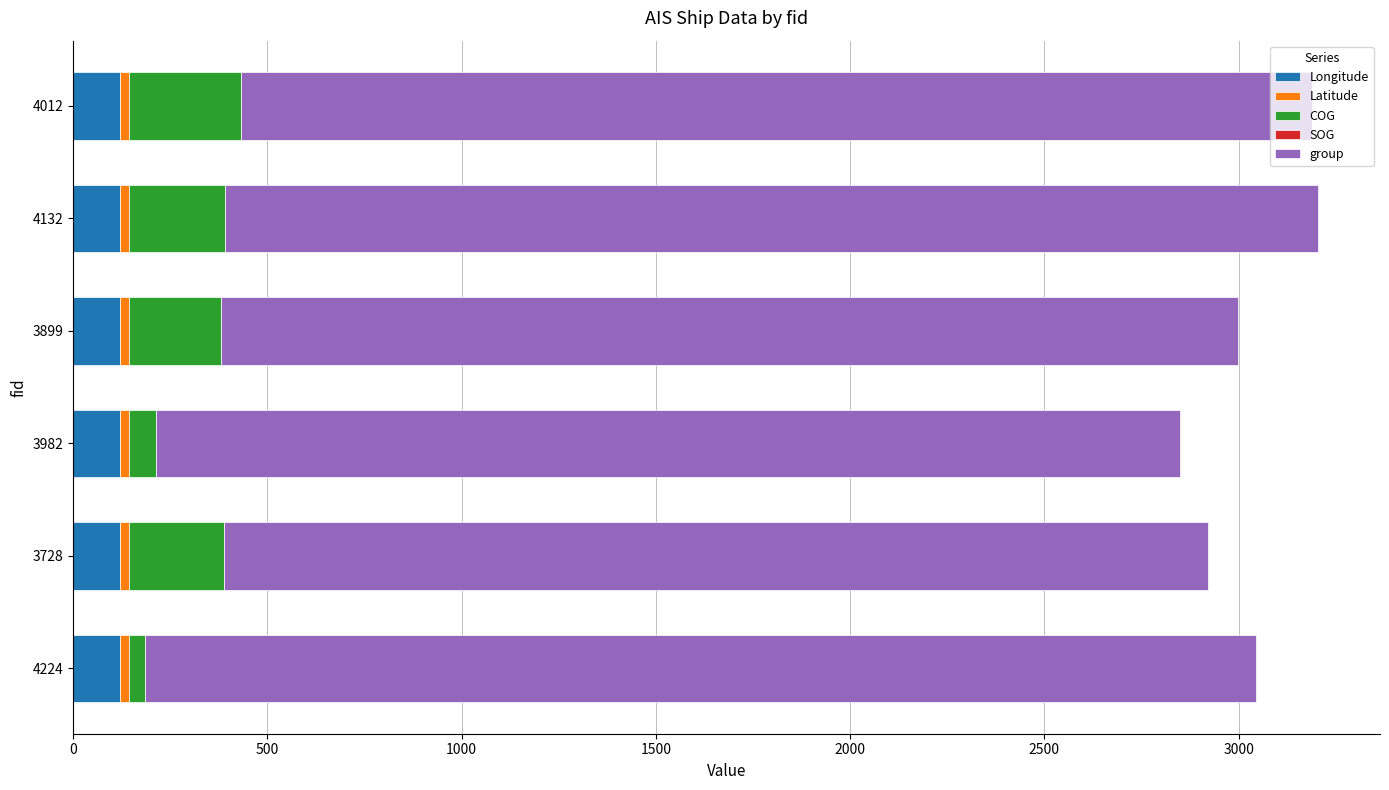

The Longitude series shows 120.4 at 3982. True or false?

True